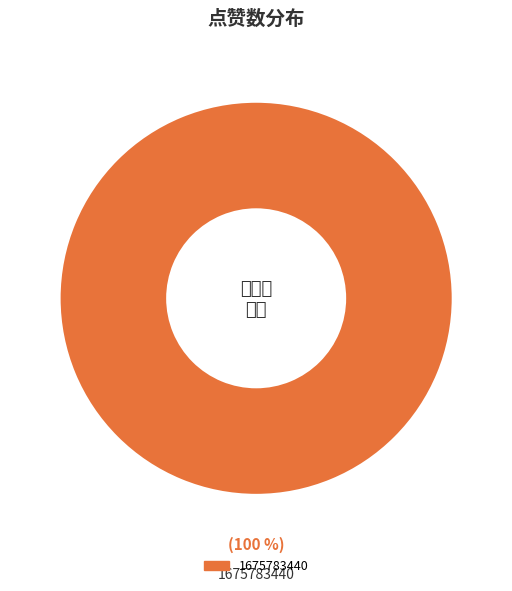

Is there any slice that represents more than half of the pie?

Yes